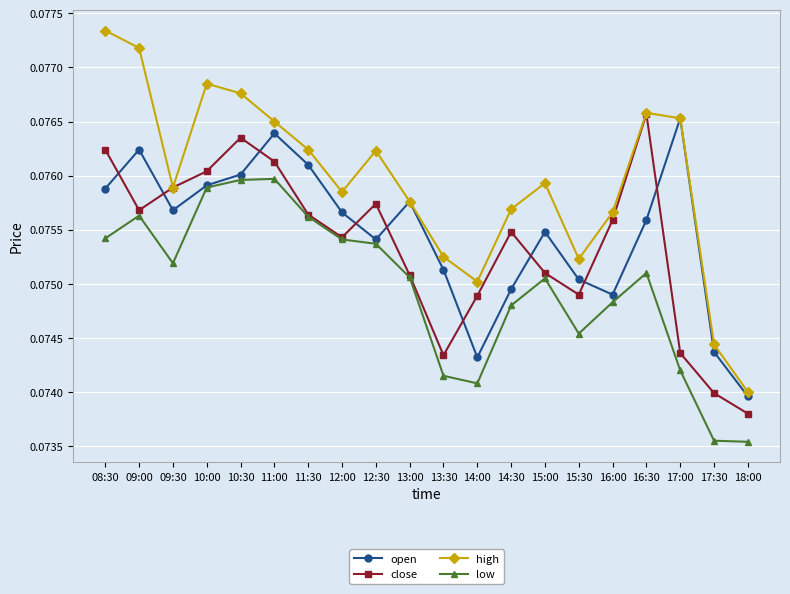

The value of low at 16:30 is 0.0. True or false?

False